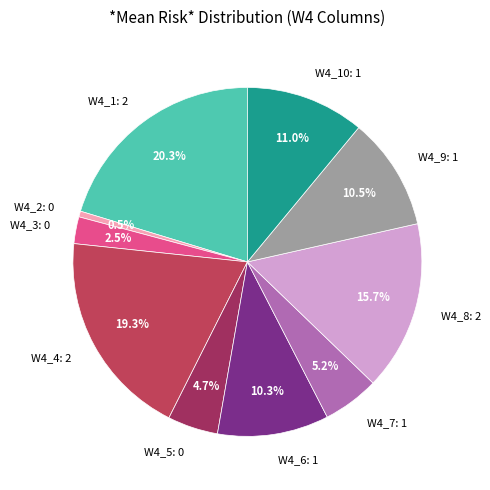

Which slice is the largest?

W4_1: 2